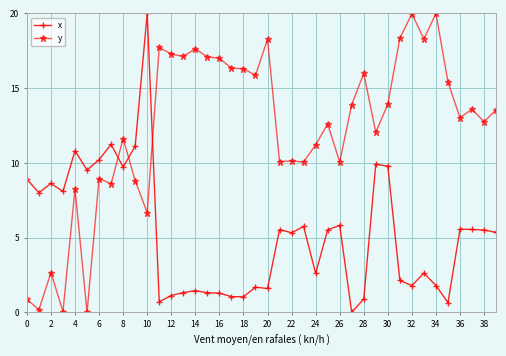

How many values in x are above zero?

39